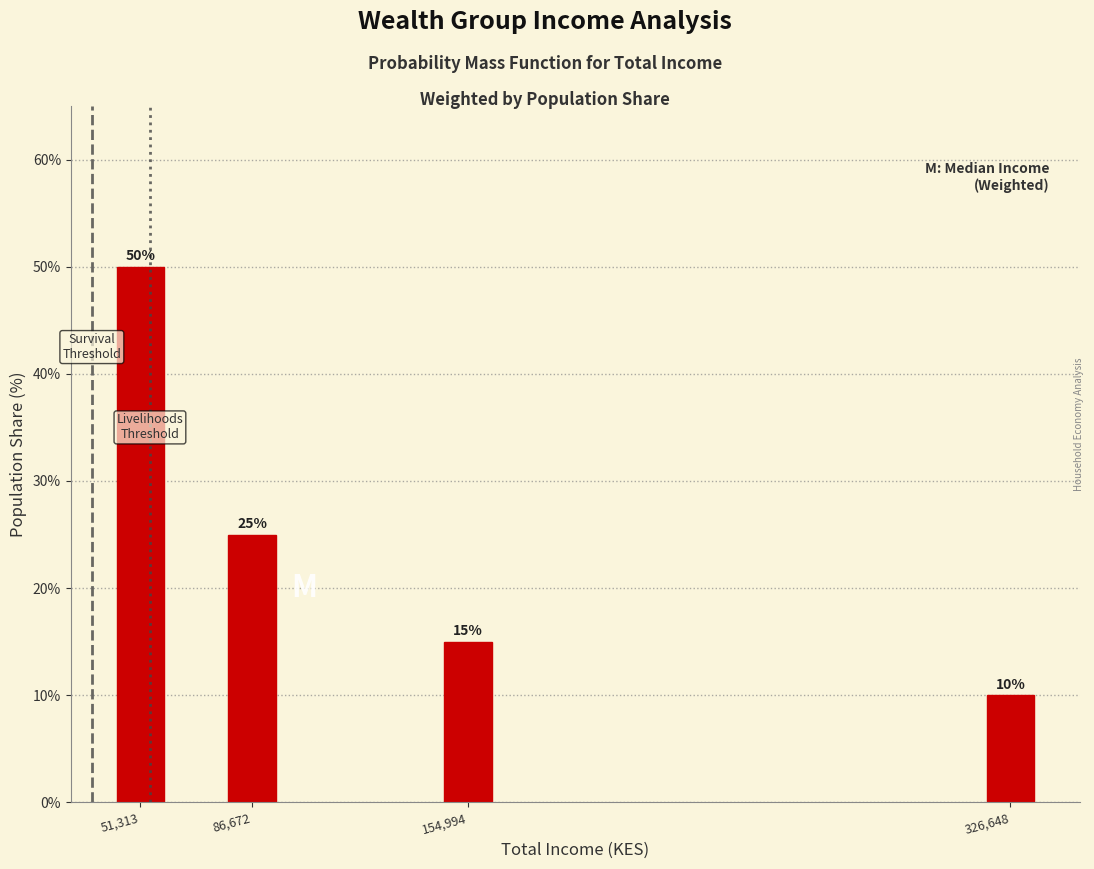

Reading left to right, what are all the values shown in this chart?

50	25	15	10